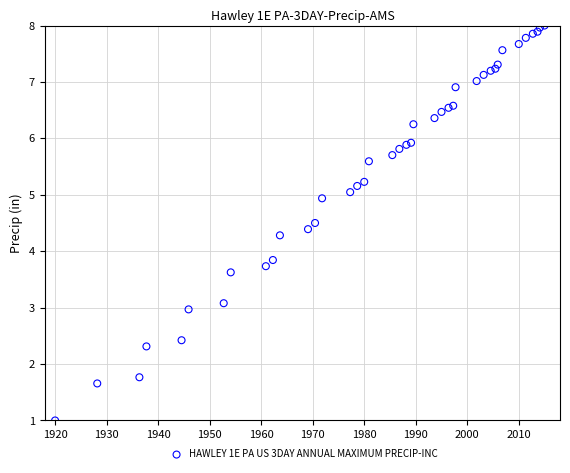

What Y value in the scatter plot is closest to 4?

3.8